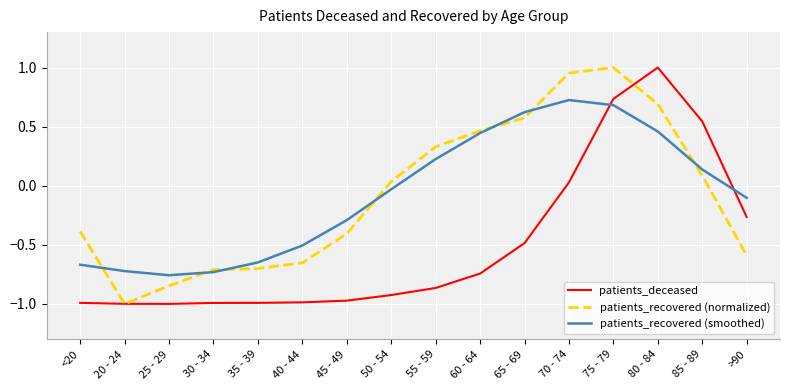

Rank the series at <20 from lowest to highest value.

patients_deceased, patients_recovered (smoothed), patients_recovered (normalized)